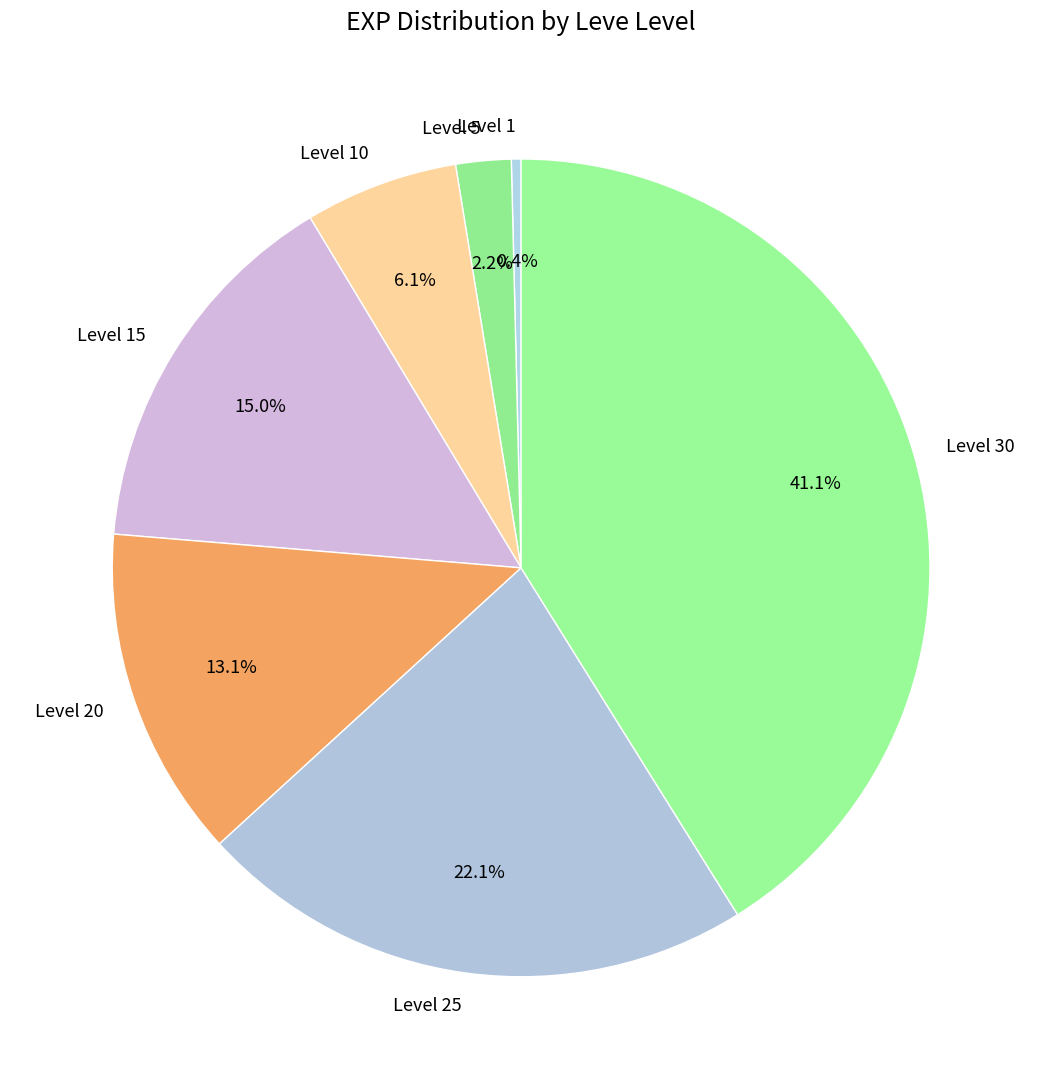

How many slices are in this pie chart?

7